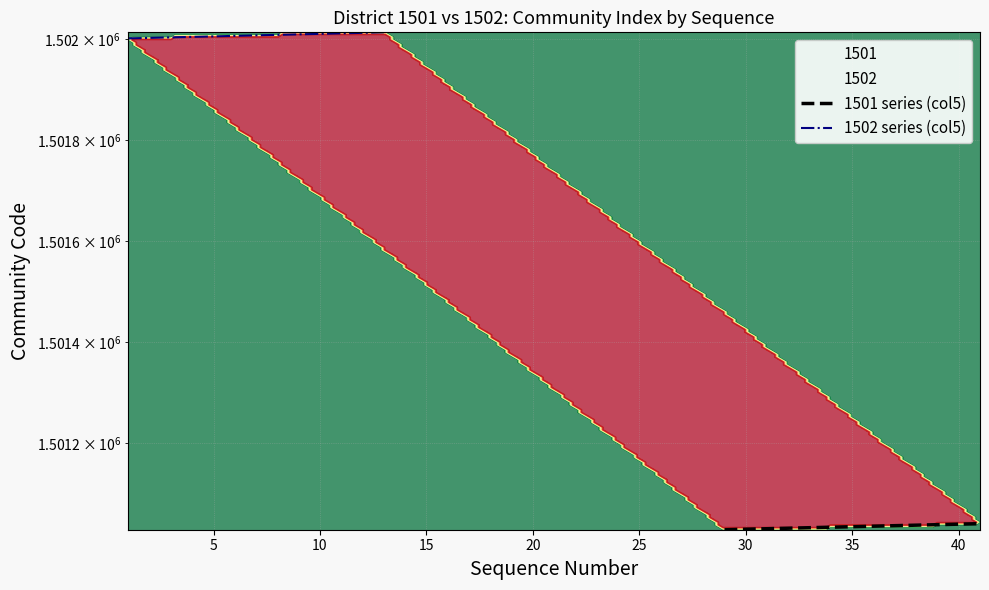

Is it true that 1501 series (col5) equals 2005303 at 12?

False